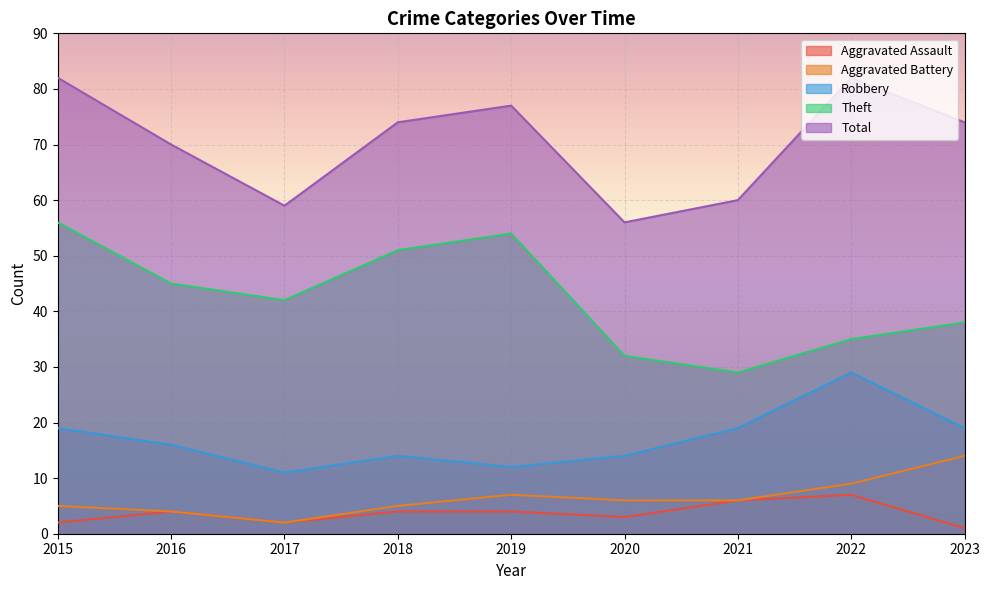

At how many categories does at least one series exceed 9?

9